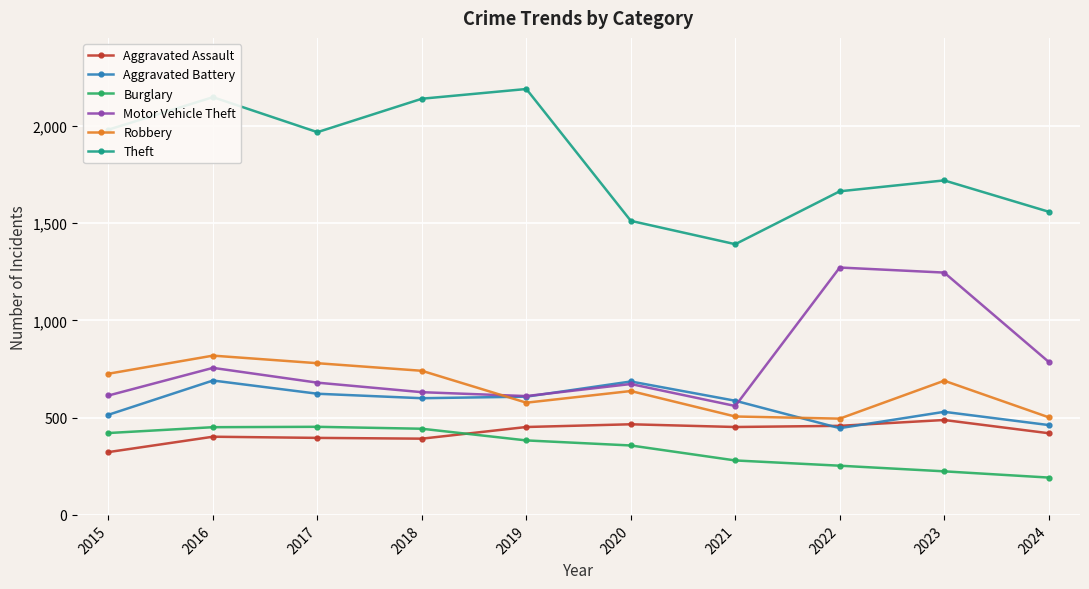

The Aggravated Battery series shows 287 at 2021. True or false?

False